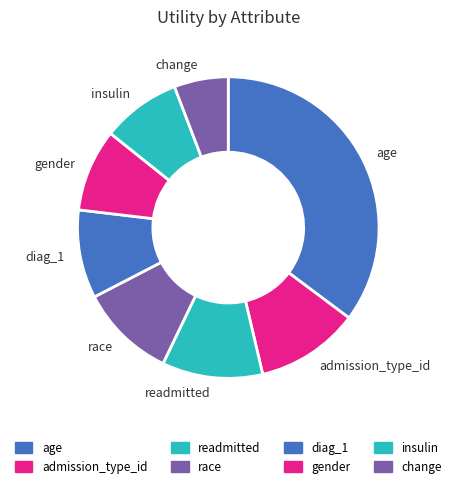

Count the number of slices in the pie.

8